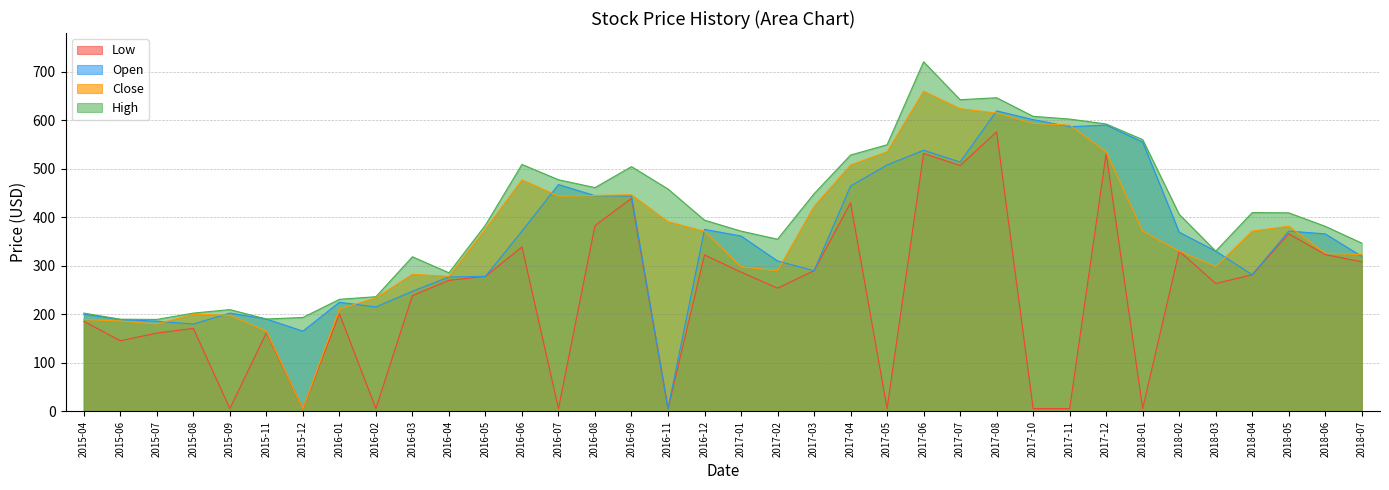

At which label is Open closest to 312?

2017-02